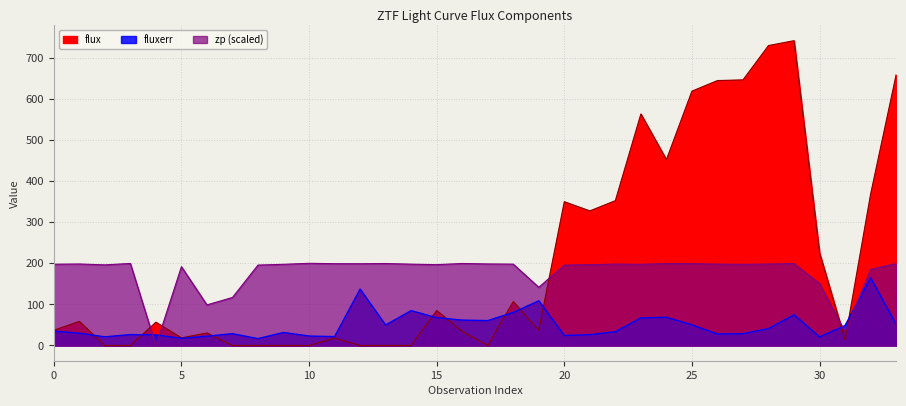

Reading left to right, extract all data points from this chart.

flux: 0=37.0	1=58.6	2=0.0	3=0.0	4=56.7	5=18.5	6=30.5	7=0.0	8=0.0	9=0.0	10=0.0	11=17.7	12=0.0	13=0.0	14=0.0	15=85.0	16=34.3	17=0.0	18=106.9	19=37.3	20=350.0	21=327.6	22=352.5	23=563.5	24=452.4	25=619.1	26=644.9	27=646.6	28=730.1	29=741.9	30=225.5	31=13.7	32=368.3	33=658.9
fluxerr: 0=35.0	1=29.9	2=21.0	3=26.5	4=25.7	5=17.4	6=22.6	7=28.8	8=16.7	9=31.7	10=23.0	11=21.6	12=137.2	13=49.8	14=84.8	15=67.7	16=61.8	17=60.5	18=80.5	19=108.7	20=24.4	21=26.2	22=33.5	23=67.0	24=68.6	25=50.2	26=27.9	27=28.6	28=41.2	29=74.7	30=20.7	31=48.6	32=164.7	33=51.4
zp: 0=197.8	1=198.4	2=196.2	3=199.7	4=0.0	5=191.8	6=98.8	7=116.9	8=195.7	9=197.6	10=200.0	11=199.1	12=199.0	13=199.5	14=198.0	15=196.8	16=199.6	17=198.5	18=198.0	19=141.6	20=195.7	21=196.7	22=198.1	23=197.6	24=199.3	25=199.3	26=198.1	27=197.5	28=198.3	29=199.4	30=150.8	31=33.2	32=185.1	33=199.6